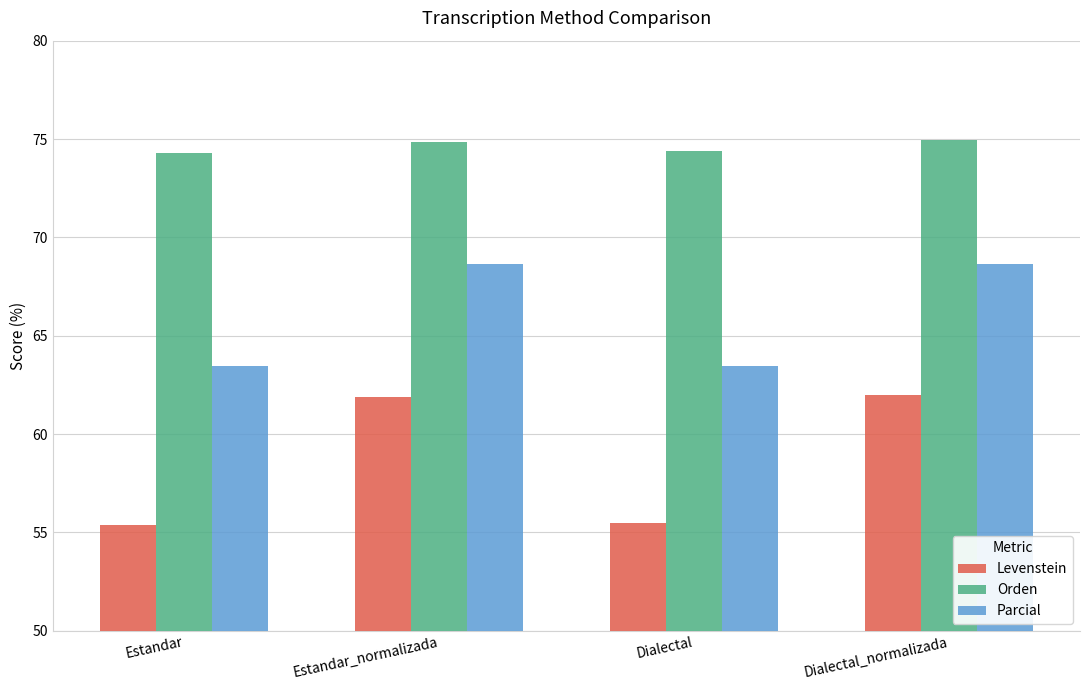

The value of Levenstein at Estandar_normalizada is 61.9. True or false?

True